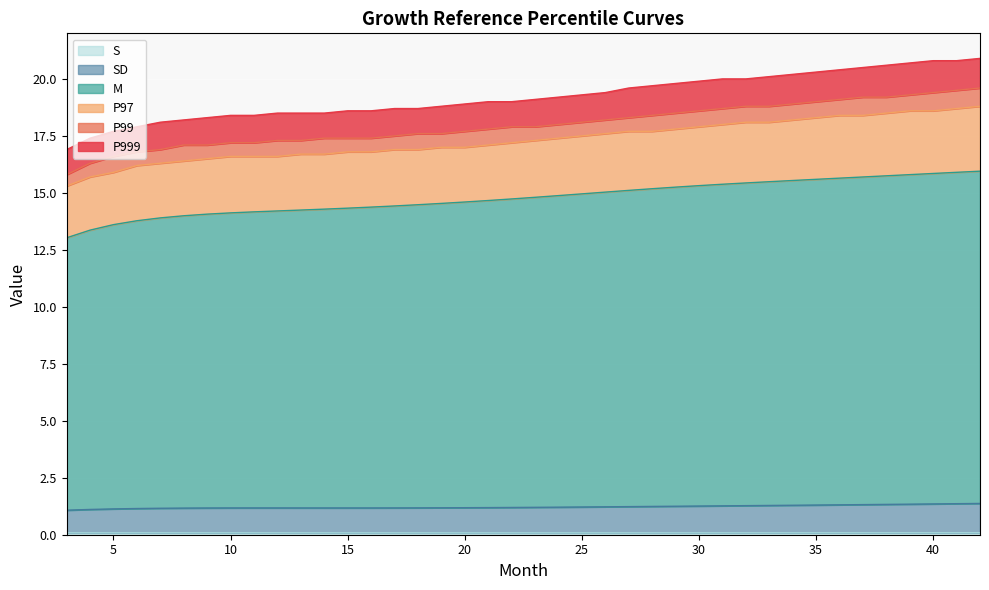

True or false: P99 and SD intersect in this chart.

False